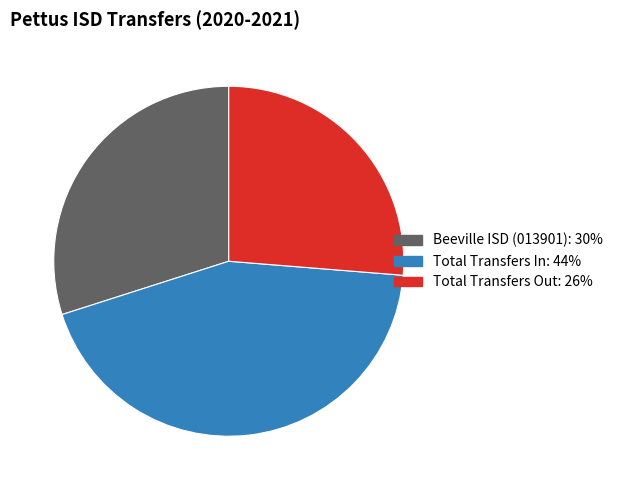

Is it true that Beeville ISD (013901) is 30% of the pie?

True